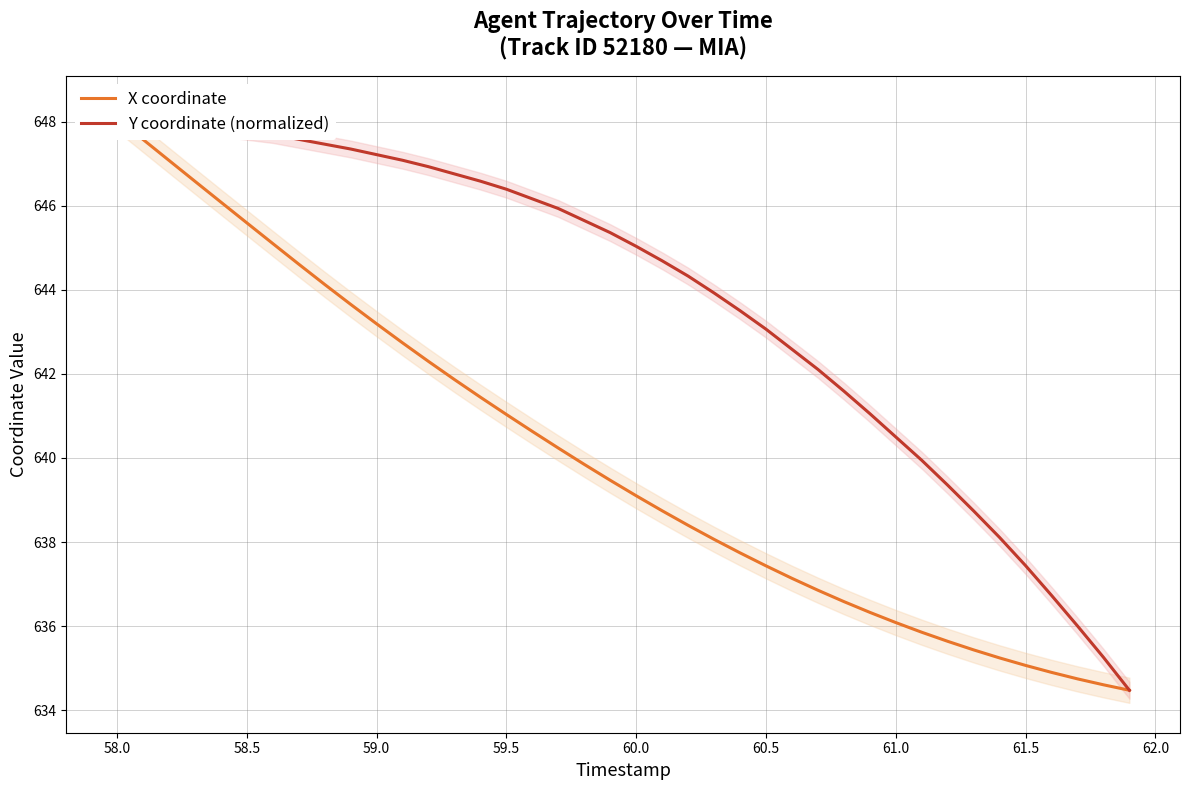

Which has a higher value, 58.5 or 61.0?

58.5